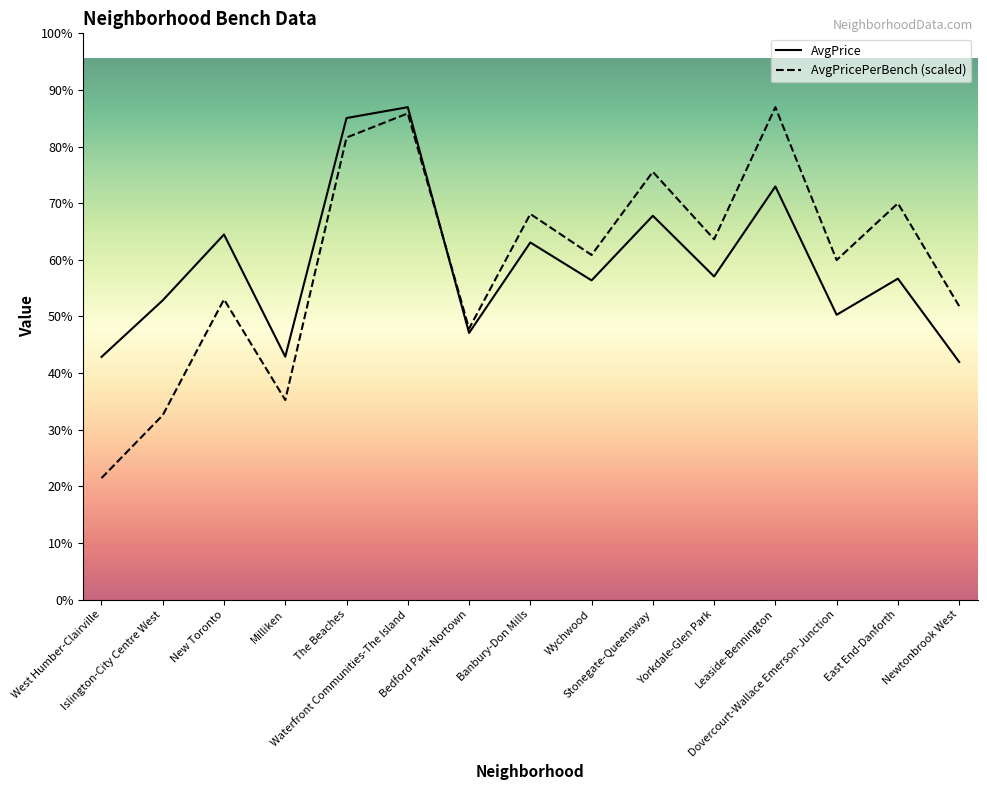

Rank the categories by AvgPrice value from highest to lowest.

Waterfront Communities-The Island, The Beaches, Leaside-Bennington, Stonegate-Queensway, New Toronto, Banbury-Don Mills, Yorkdale-Glen Park, East End-Danforth, Wychwood, Islington-City Centre West, Dovercourt-Wallace Emerson-Junction, Bedford Park-Nortown, Milliken, West Humber-Clairville, Newtonbrook West